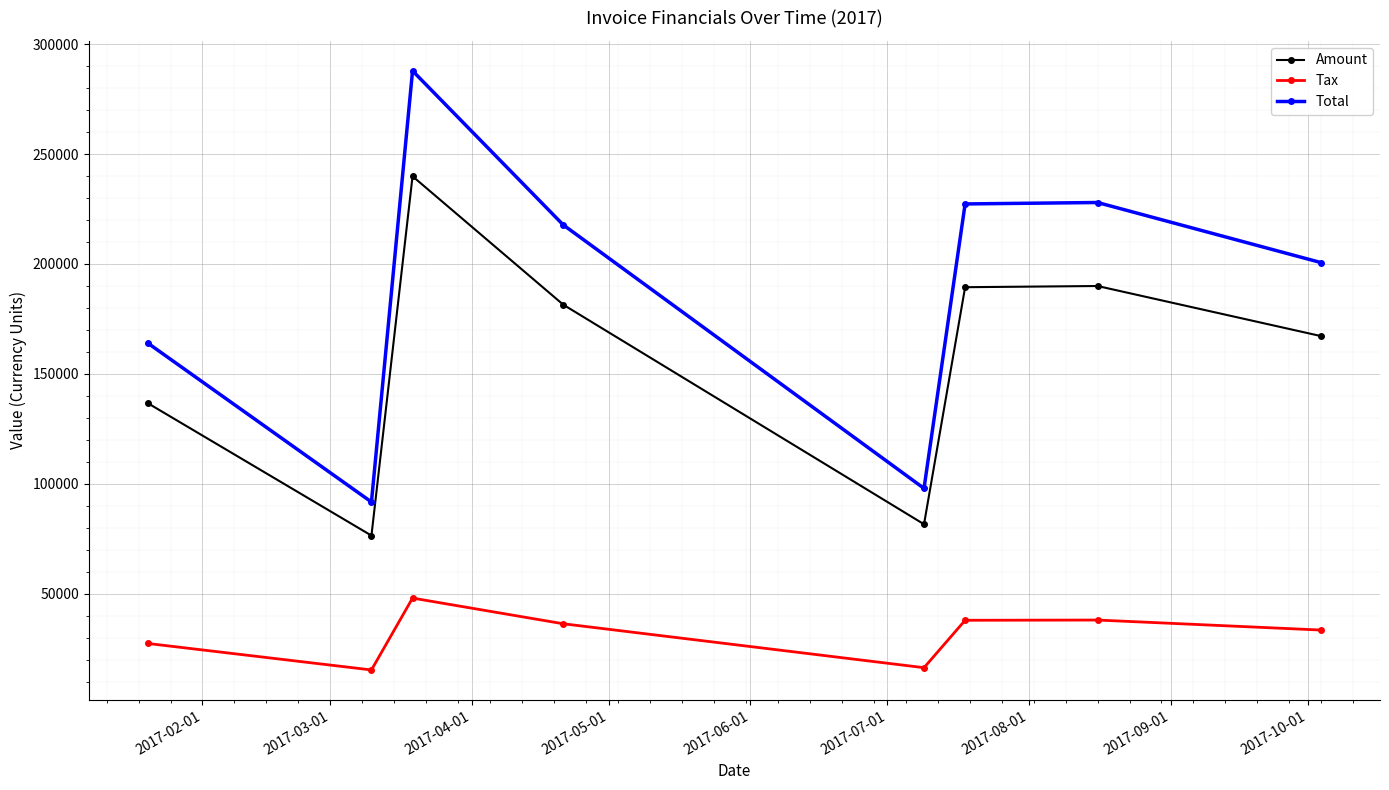

True or false: Tax has more than 1 points higher than both neighbors.

True